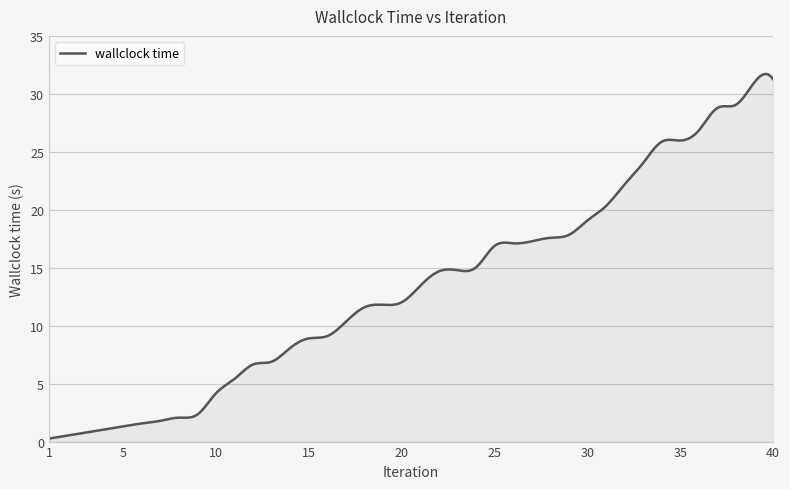

What is the difference between the maximum and minimum values?

31.5